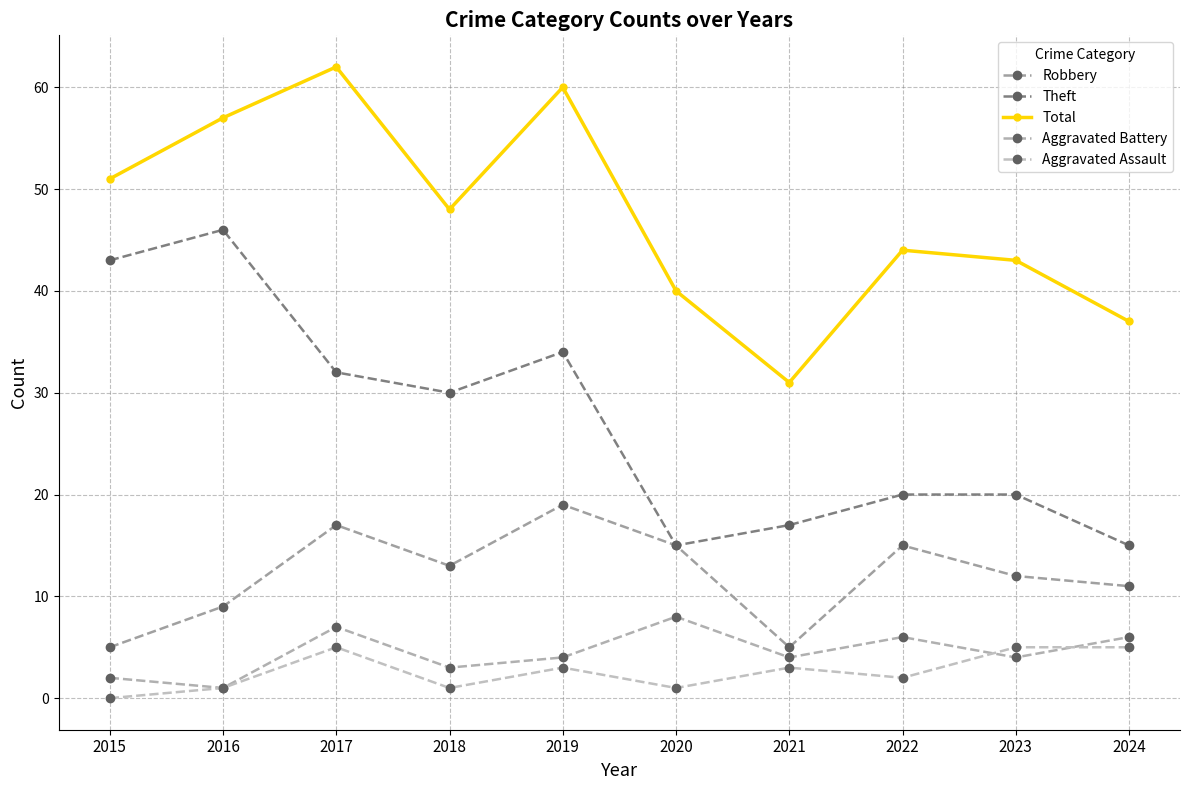

What is the lowest value of the Robbery series?

5